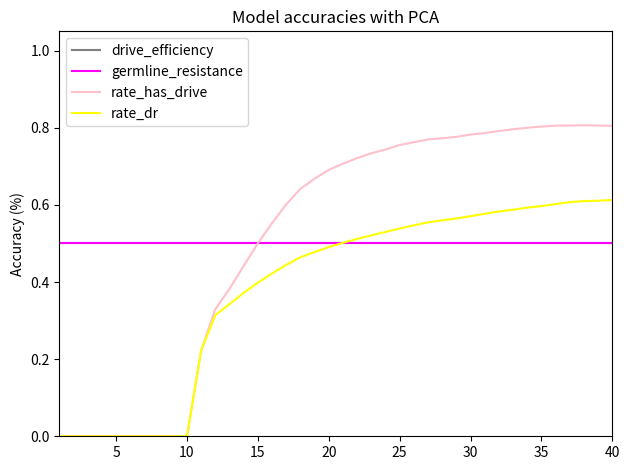

What is the value of the rate_dr point at the 30th from the left?

0.6